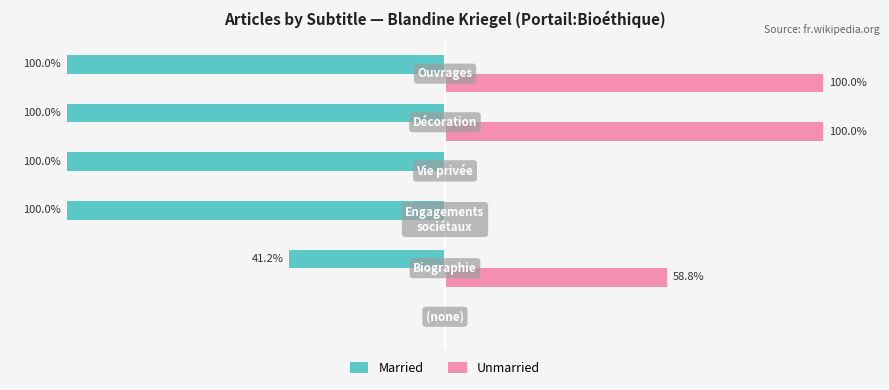

Which series has the largest total across all categories?

Unmarried